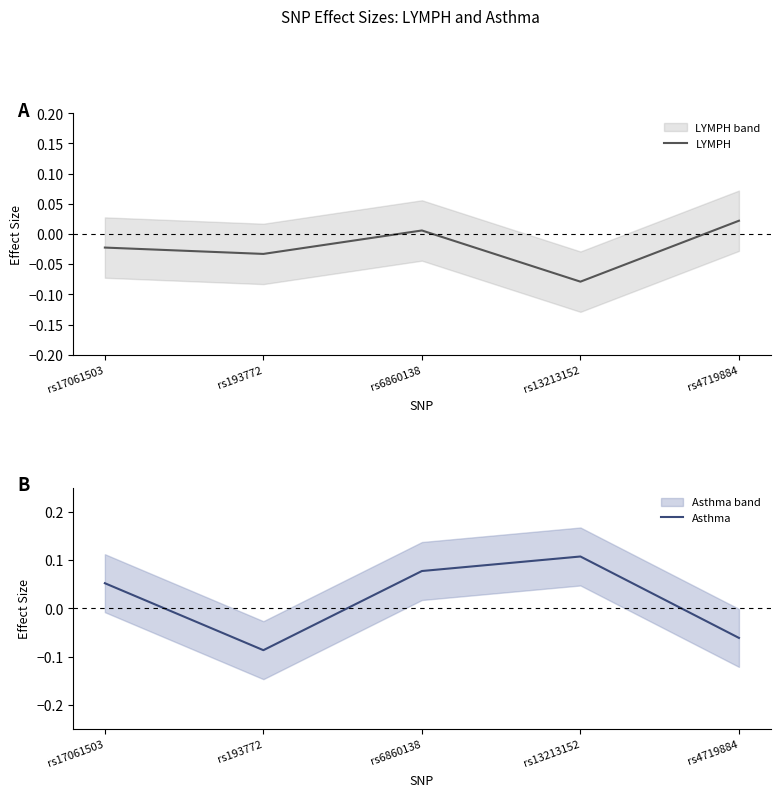

What are all the series names shown in the legend?

LYMPH, Asthma